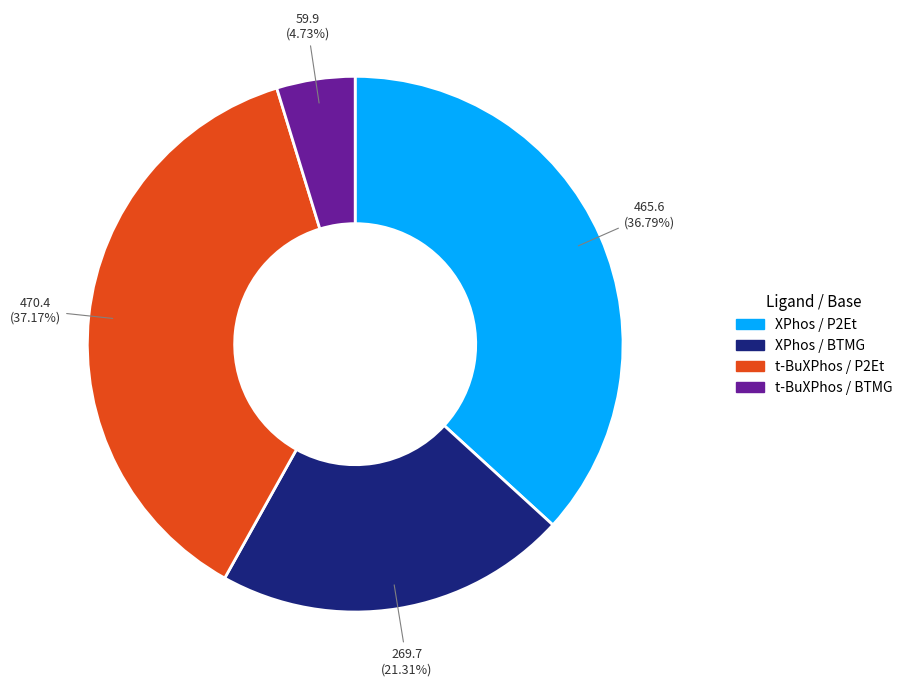

Is there any slice that represents more than half of the pie?

No